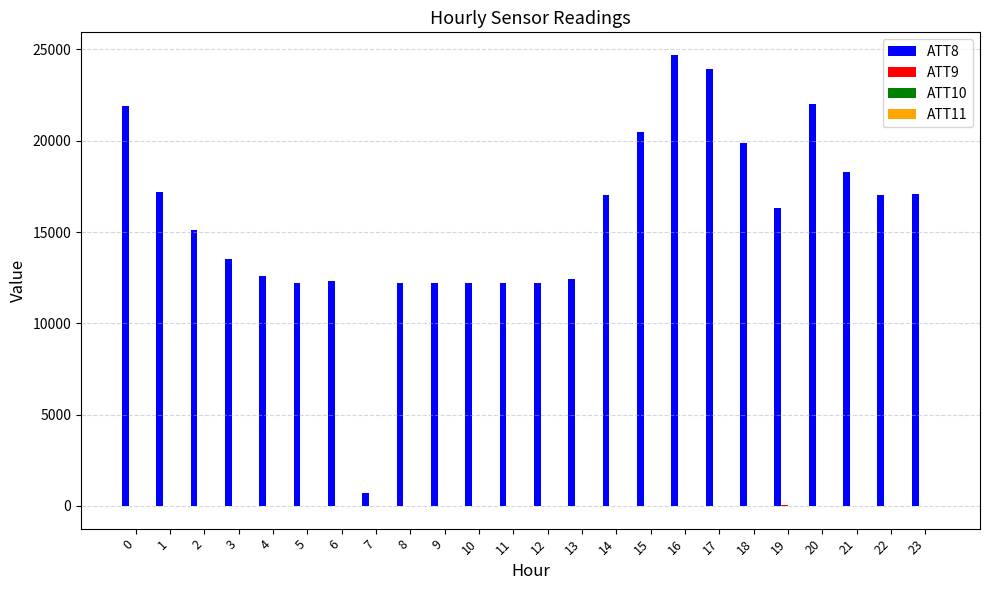

Which series has the largest total across all categories?

ATT8